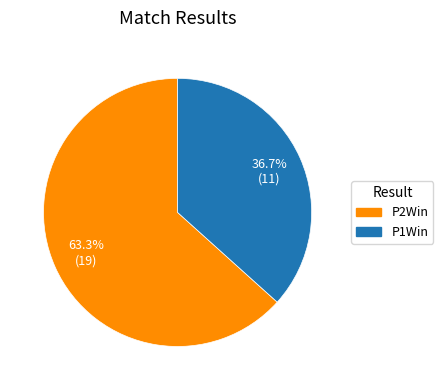

What is the ratio of the value at P2Win to the value at P1Win?

1.7